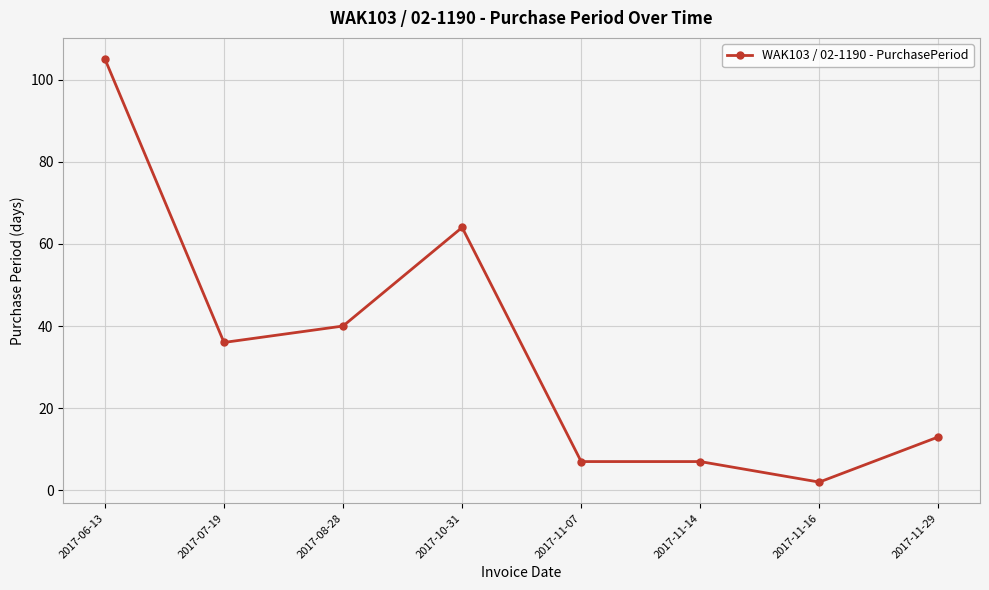

What is the difference between the values at 2017-10-31 and 2017-11-14?

57